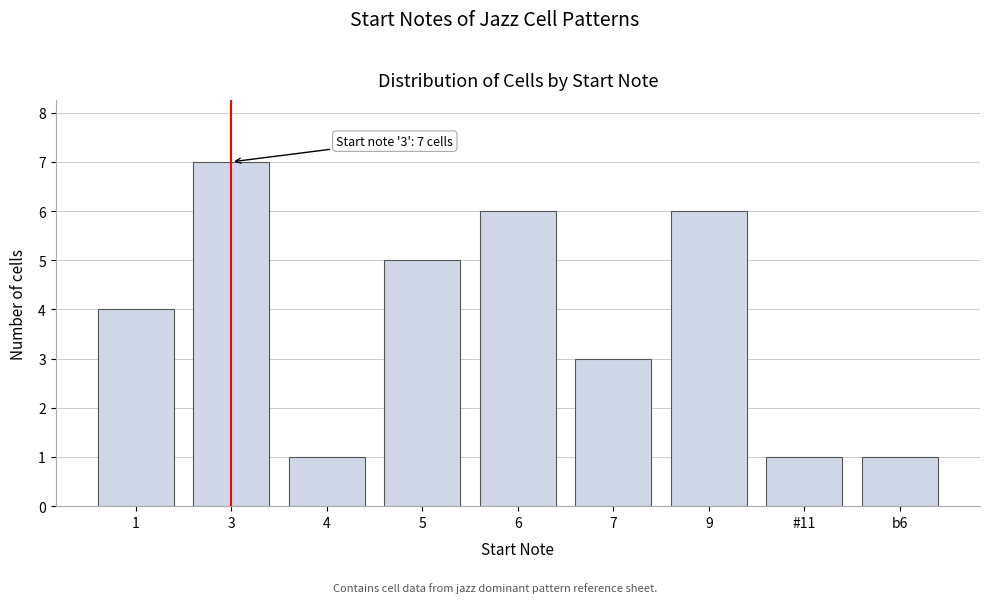

Reading left to right, transcribe all the data shown in this chart.

4	7	1	5	6	3	6	1	1